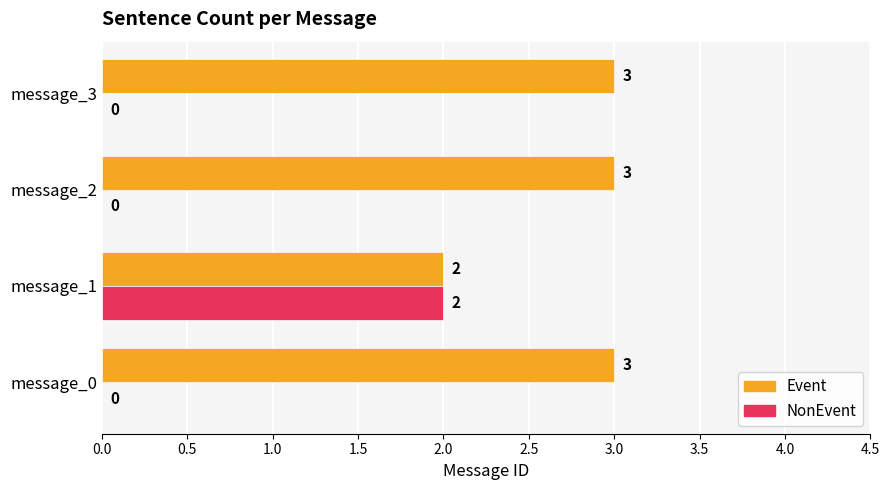

At which category is the sum across all series the highest?

message_1